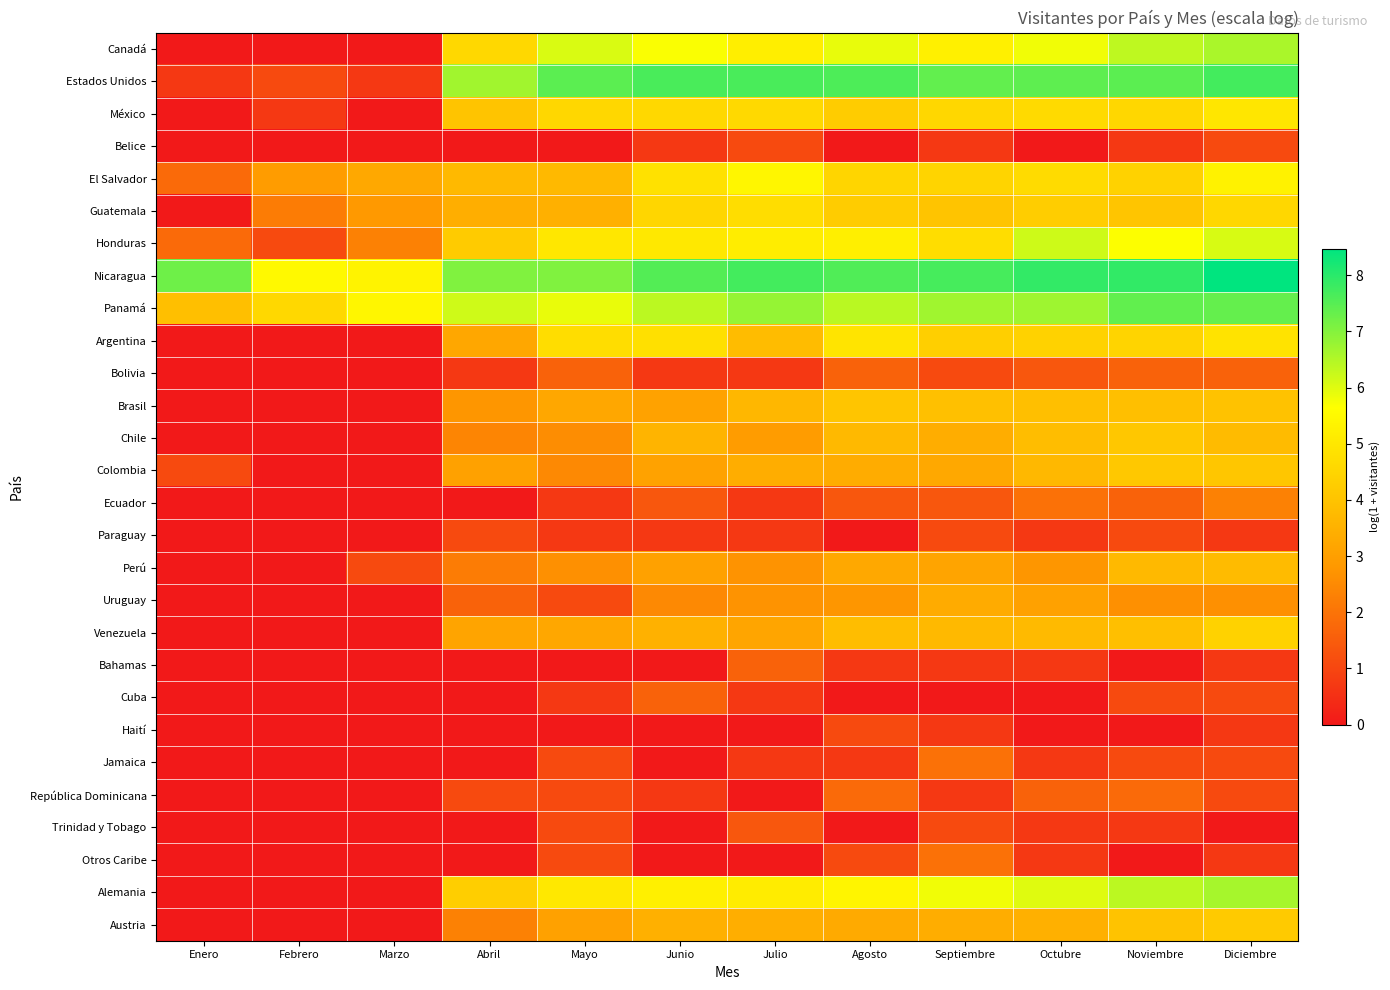

Reading right to left, extract all data points from this chart.

Canadá: Diciembre=6.6	Noviembre=6.4	Octubre=5.8	Septiembre=5.2	Agosto=5.9	Julio=5.2	Junio=5.7	Mayo=6.1	Abril=4.6	Marzo=0.0	Febrero=0.0	Enero=0.0
Estados Unidos: Diciembre=7.7	Noviembre=7.4	Octubre=7.4	Septiembre=7.4	Agosto=7.6	Julio=7.7	Junio=7.7	Mayo=7.5	Abril=6.7	Marzo=0.7	Febrero=1.1	Enero=0.7
México: Diciembre=5.0	Noviembre=4.6	Octubre=4.6	Septiembre=4.6	Agosto=4.2	Julio=4.6	Junio=4.6	Mayo=4.5	Abril=4.0	Marzo=0.0	Febrero=0.7	Enero=0.0
Belice: Diciembre=1.1	Noviembre=0.7	Octubre=0.0	Septiembre=0.7	Agosto=0.0	Julio=1.1	Junio=0.7	Mayo=0.0	Abril=0.0	Marzo=0.0	Febrero=0.0	Enero=0.0
El Salvador: Diciembre=5.3	Noviembre=4.4	Octubre=4.7	Septiembre=4.5	Agosto=4.5	Julio=5.4	Junio=4.8	Mayo=3.7	Abril=3.7	Marzo=3.3	Febrero=2.9	Enero=1.8
Guatemala: Diciembre=4.6	Noviembre=4.1	Octubre=4.3	Septiembre=4.0	Agosto=4.2	Julio=4.7	Junio=4.5	Mayo=3.5	Abril=3.4	Marzo=2.8	Febrero=2.2	Enero=0.0
Honduras: Diciembre=6.1	Noviembre=5.7	Octubre=6.2	Septiembre=4.7	Agosto=5.2	Julio=5.2	Junio=5.0	Mayo=5.0	Abril=4.2	Marzo=2.3	Febrero=1.1	Enero=1.8
Nicaragua: Diciembre=8.5	Noviembre=7.9	Octubre=7.9	Septiembre=7.7	Agosto=7.6	Julio=7.7	Junio=7.5	Mayo=7.0	Abril=7.0	Marzo=5.3	Febrero=5.5	Enero=7.2
Panamá: Diciembre=7.4	Noviembre=7.4	Octubre=6.7	Septiembre=6.7	Agosto=6.4	Julio=6.8	Junio=6.4	Mayo=5.9	Abril=6.2	Marzo=5.4	Febrero=4.6	Enero=3.9
Argentina: Diciembre=4.9	Noviembre=4.5	Octubre=4.4	Septiembre=4.3	Agosto=4.9	Julio=3.8	Junio=4.8	Mayo=4.7	Abril=3.2	Marzo=0.0	Febrero=0.0	Enero=0.0
Bolivia: Diciembre=1.6	Noviembre=1.6	Octubre=1.4	Septiembre=1.1	Agosto=1.6	Julio=0.7	Junio=0.7	Mayo=1.6	Abril=0.7	Marzo=0.0	Febrero=0.0	Enero=0.0
Brasil: Diciembre=4.0	Noviembre=3.9	Octubre=3.9	Septiembre=3.9	Agosto=4.1	Julio=3.7	Junio=3.1	Mayo=3.2	Abril=2.8	Marzo=0.0	Febrero=0.0	Enero=0.0
Chile: Diciembre=3.8	Noviembre=4.1	Octubre=3.9	Septiembre=3.4	Agosto=3.7	Julio=2.9	Junio=3.6	Mayo=2.6	Abril=2.4	Marzo=0.0	Febrero=0.0	Enero=0.0
Colombia: Diciembre=4.1	Noviembre=4.1	Octubre=3.7	Septiembre=3.3	Agosto=3.4	Julio=3.4	Junio=3.1	Mayo=2.5	Abril=3.0	Marzo=0.0	Febrero=0.0	Enero=1.1
Ecuador: Diciembre=2.3	Noviembre=1.6	Octubre=1.9	Septiembre=1.4	Agosto=1.4	Julio=0.7	Junio=1.4	Mayo=0.7	Abril=0.0	Marzo=0.0	Febrero=0.0	Enero=0.0
Paraguay: Diciembre=0.7	Noviembre=1.1	Octubre=0.7	Septiembre=1.1	Agosto=0.0	Julio=0.7	Junio=0.7	Mayo=0.7	Abril=1.1	Marzo=0.0	Febrero=0.0	Enero=0.0
Perú: Diciembre=3.8	Noviembre=3.7	Octubre=2.8	Septiembre=3.1	Agosto=3.3	Julio=2.7	Junio=3.0	Mayo=2.6	Abril=2.2	Marzo=1.1	Febrero=0.0	Enero=0.0
Uruguay: Diciembre=2.6	Noviembre=2.6	Octubre=3.0	Septiembre=3.3	Agosto=2.8	Julio=2.7	Junio=2.5	Mayo=1.1	Abril=1.6	Marzo=0.0	Febrero=0.0	Enero=0.0
Venezuela: Diciembre=4.4	Noviembre=3.9	Octubre=3.8	Septiembre=3.7	Agosto=3.9	Julio=3.2	Junio=3.5	Mayo=3.2	Abril=3.1	Marzo=0.0	Febrero=0.0	Enero=0.0
Bahamas: Diciembre=0.7	Noviembre=0.0	Octubre=0.7	Septiembre=0.7	Agosto=0.7	Julio=1.6	Junio=0.0	Mayo=0.0	Abril=0.0	Marzo=0.0	Febrero=0.0	Enero=0.0
Cuba: Diciembre=1.1	Noviembre=1.1	Octubre=0.0	Septiembre=0.0	Agosto=0.0	Julio=0.7	Junio=1.6	Mayo=0.7	Abril=0.0	Marzo=0.0	Febrero=0.0	Enero=0.0
Haití: Diciembre=0.7	Noviembre=0.0	Octubre=0.0	Septiembre=0.7	Agosto=1.1	Julio=0.0	Junio=0.0	Mayo=0.0	Abril=0.0	Marzo=0.0	Febrero=0.0	Enero=0.0
Jamaica: Diciembre=1.1	Noviembre=1.1	Octubre=0.7	Septiembre=1.9	Agosto=0.7	Julio=0.7	Junio=0.0	Mayo=1.1	Abril=0.0	Marzo=0.0	Febrero=0.0	Enero=0.0
República Dominicana: Diciembre=1.1	Noviembre=1.8	Octubre=1.6	Septiembre=0.7	Agosto=1.8	Julio=0.0	Junio=0.7	Mayo=1.1	Abril=1.1	Marzo=0.0	Febrero=0.0	Enero=0.0
Trinidad y Tobago: Diciembre=0.0	Noviembre=0.7	Octubre=0.7	Septiembre=1.1	Agosto=0.0	Julio=1.4	Junio=0.0	Mayo=1.1	Abril=0.0	Marzo=0.0	Febrero=0.0	Enero=0.0
Otros Caribe: Diciembre=0.7	Noviembre=0.0	Octubre=0.7	Septiembre=1.9	Agosto=1.1	Julio=0.0	Junio=0.0	Mayo=1.1	Abril=0.0	Marzo=0.0	Febrero=0.0	Enero=0.0
Alemania: Diciembre=6.6	Noviembre=6.4	Octubre=6.0	Septiembre=5.8	Agosto=5.4	Julio=5.1	Junio=5.2	Mayo=5.0	Abril=4.3	Marzo=0.0	Febrero=0.0	Enero=0.0
Austria: Diciembre=4.2	Noviembre=4.0	Octubre=3.5	Septiembre=3.4	Agosto=3.3	Julio=3.4	Junio=3.5	Mayo=3.0	Abril=2.3	Marzo=0.0	Febrero=0.0	Enero=0.0